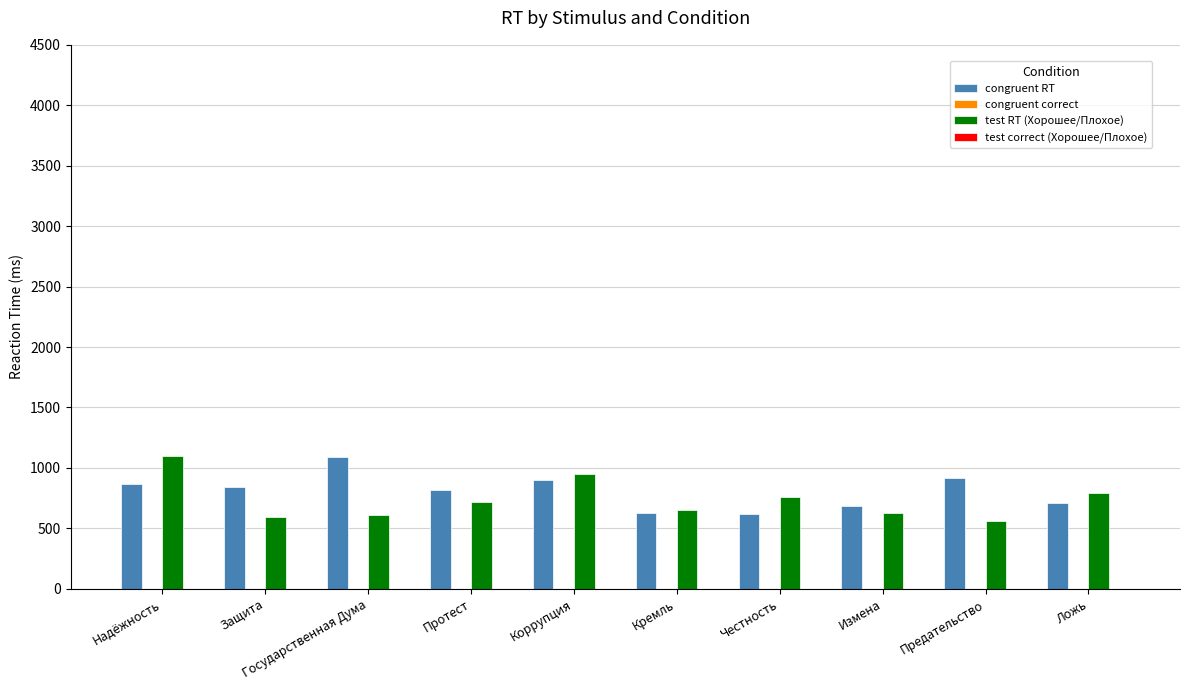

Between Коррупция and Кремль, which series saw the biggest shift?

test RT (Хорошее/Плохое)